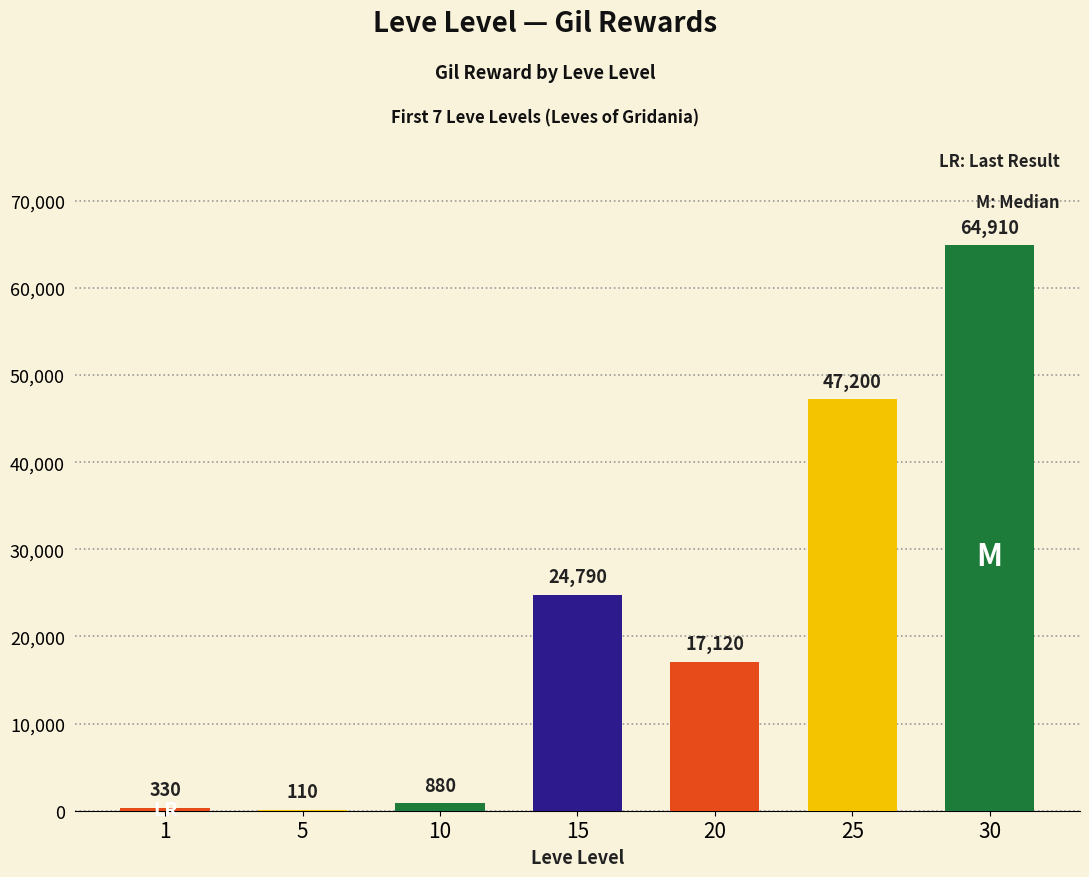

True or false: the data shows 110 at 5.

True